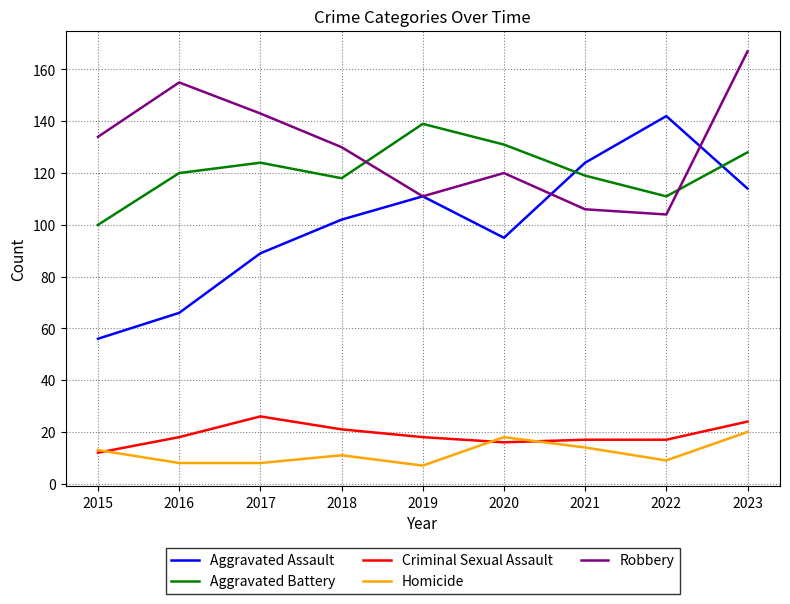

What are all the series names shown in the legend?

Aggravated Assault, Aggravated Battery, Criminal Sexual Assault, Homicide, Robbery